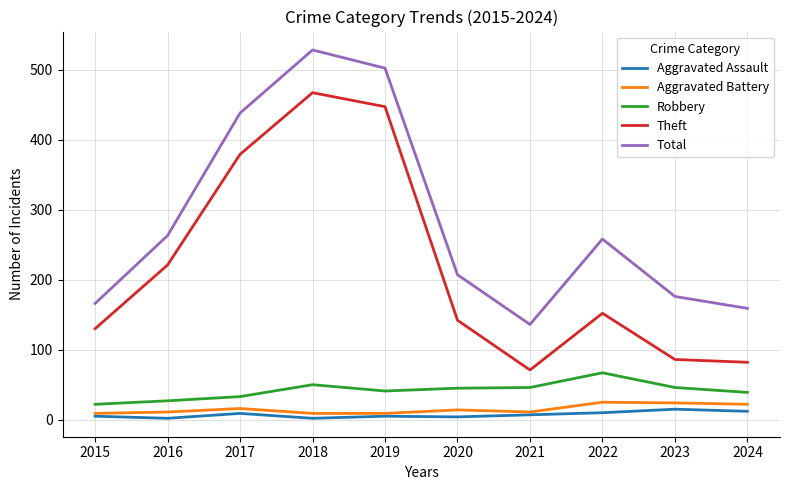

The Aggravated Battery series shows 11 at 2016. True or false?

True